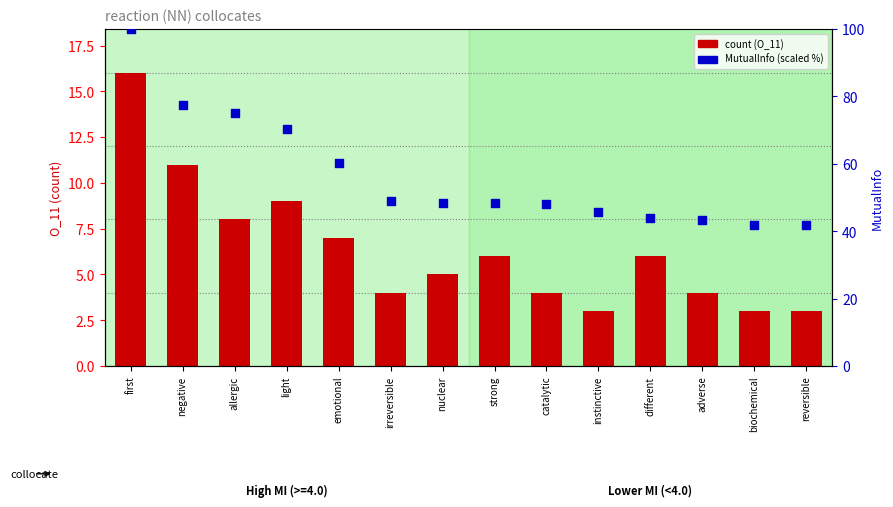

Which series reaches the maximum Y coordinate?

MutualInfo (scaled)